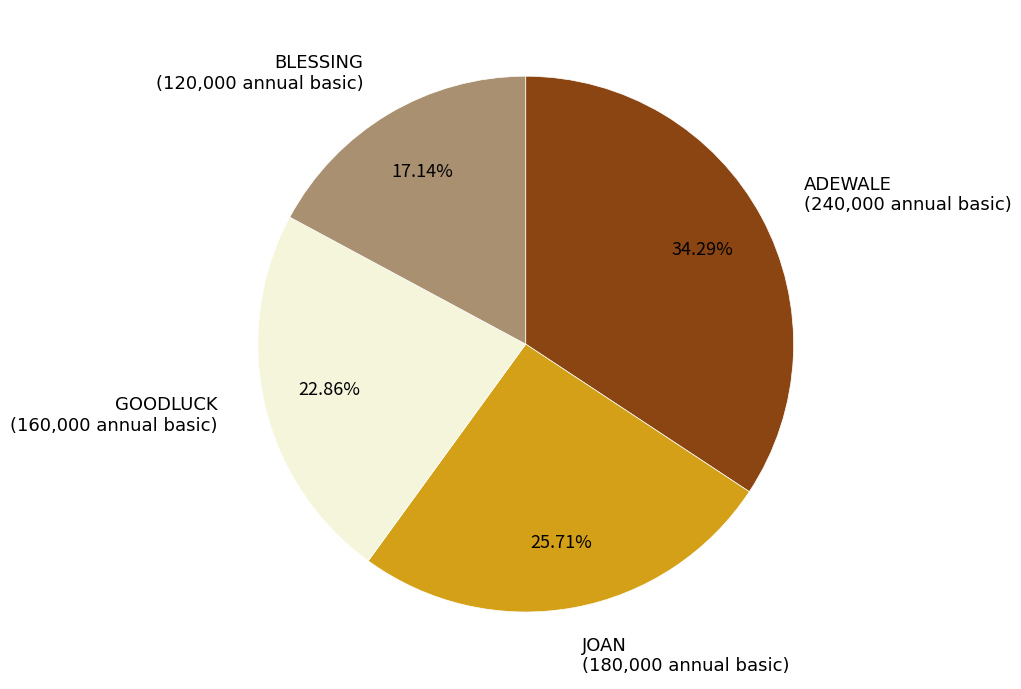

Is there any slice that represents more than half of the pie?

No